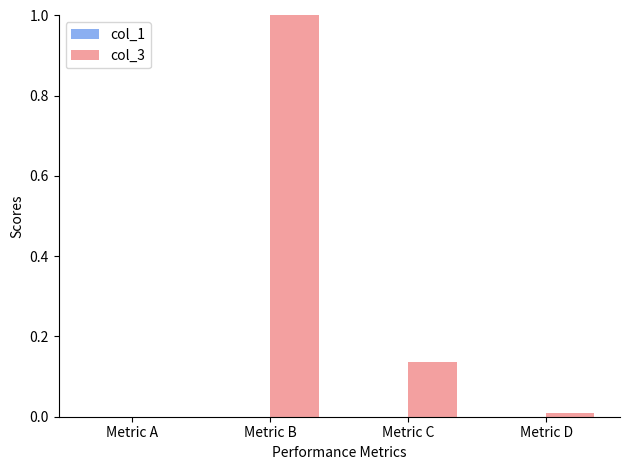

Is it true that col_3 equals 0.2 at Metric C?

False